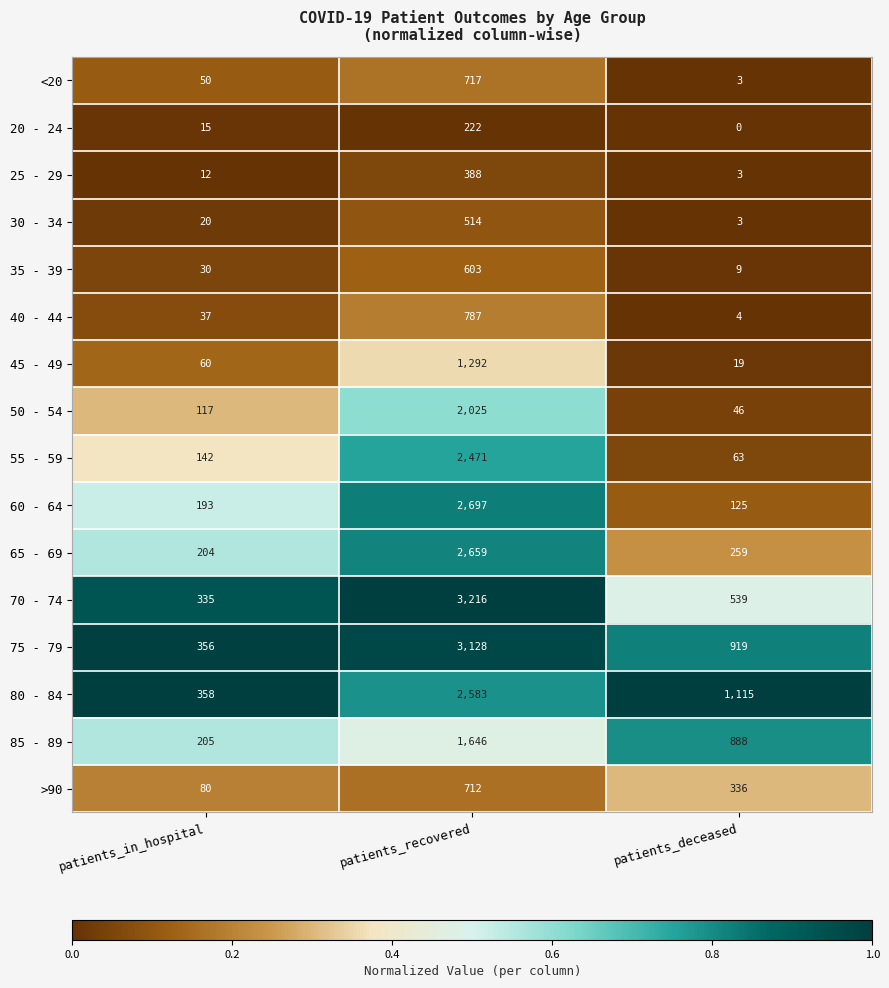

What is the maximum value shown in the chart?

3216